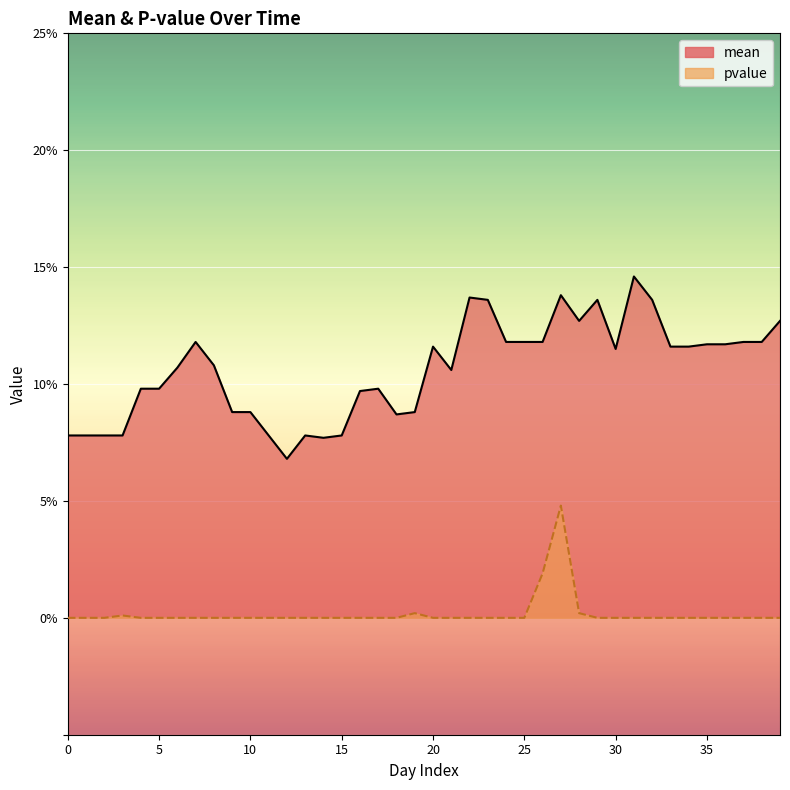

What is the total value across all series at 33?

0.1